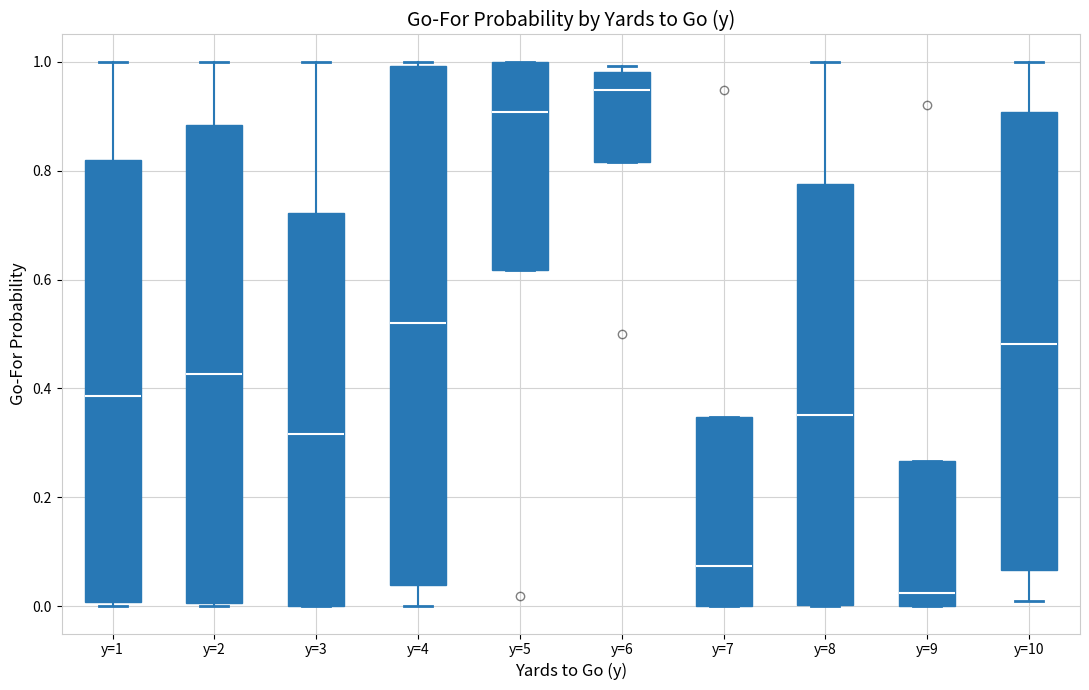

Reading left to right, read every box against the y-axis: the position of its median line, the range the box covers, and the ends of its whiskers. The values are not printed on the chart, so give them approximately, as read against the axis.

y=1: median 0.38, box 0.00 to 0.82, whiskers 0.00 (just below the box's lower edge) to 1.00
y=2: median 0.42, box 0.00 to 0.88, whiskers 0.00 (just below the box's lower edge) to 1.00
y=3: median 0.32, box 0.00 to 0.72, whiskers 0.00 to 1.00
y=4: median 0.52, box 0.04 to 1.00, whiskers 0.00 to 1.00 (just above the box's upper edge)
y=5: median 0.90, box 0.62 to 1.00, whiskers 0.62 to 1.00
y=6: median 0.94, box 0.82 to 0.98, whiskers 0.82 to 1.00
y=7: median 0.08, box 0.00 to 0.34, whiskers 0.00 to 0.34
y=8: median 0.36, box 0.00 to 0.78, whiskers 0.00 to 1.00
y=9: median 0.02, box 0.00 to 0.26, whiskers 0.00 to 0.26
y=10: median 0.48, box 0.06 to 0.90, whiskers 0.00 to 1.00